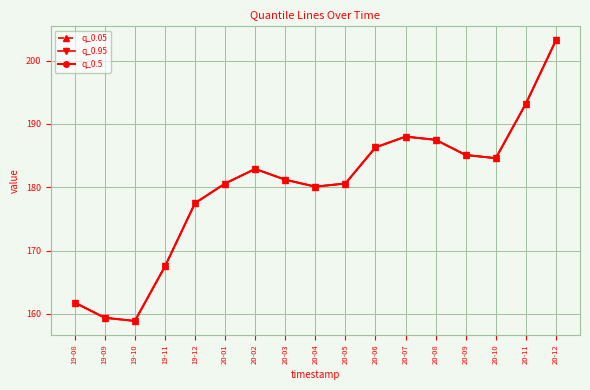

Rank the series at 20-04 from lowest to highest value.

q_0.05, q_0.95, q_0.5